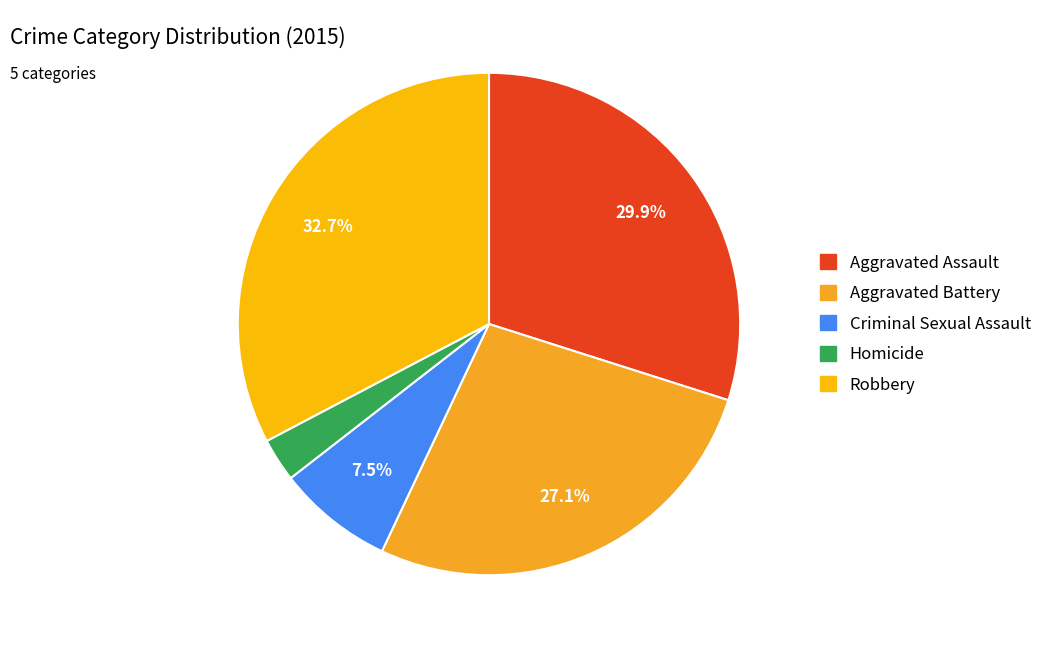

Count the number of slices in the pie.

5